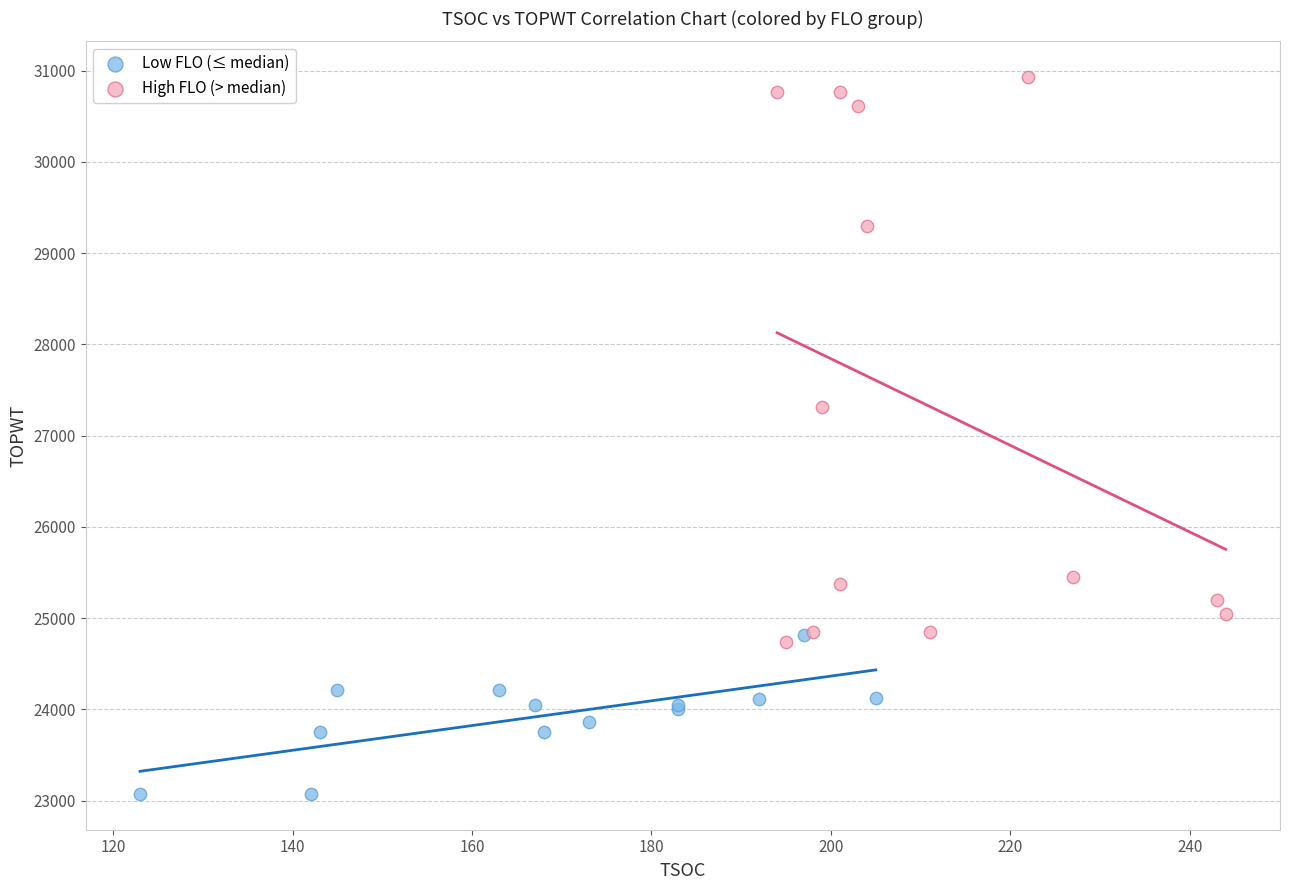

Which series has the widest spread of Y values?

High FLO (> median)